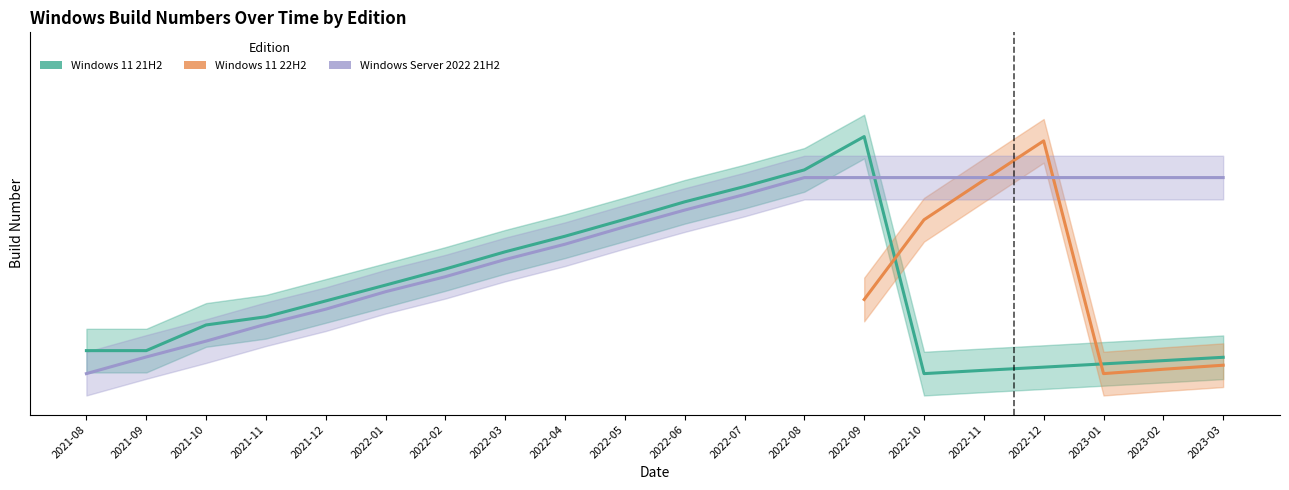

Which label corresponds to the smallest value in the chart?

2022-10